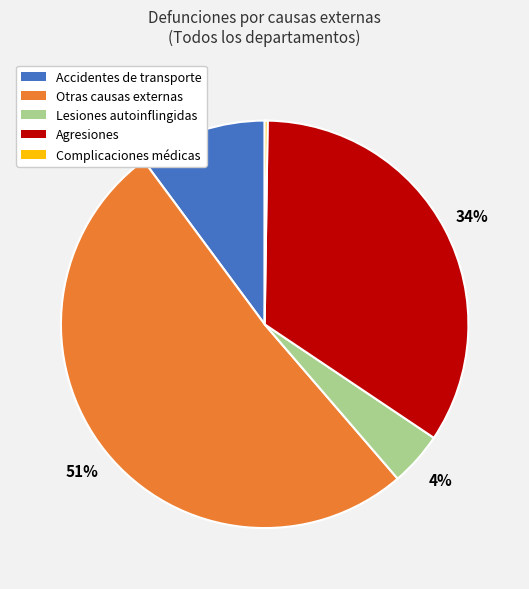

Is there any slice that represents more than half of the pie?

Yes